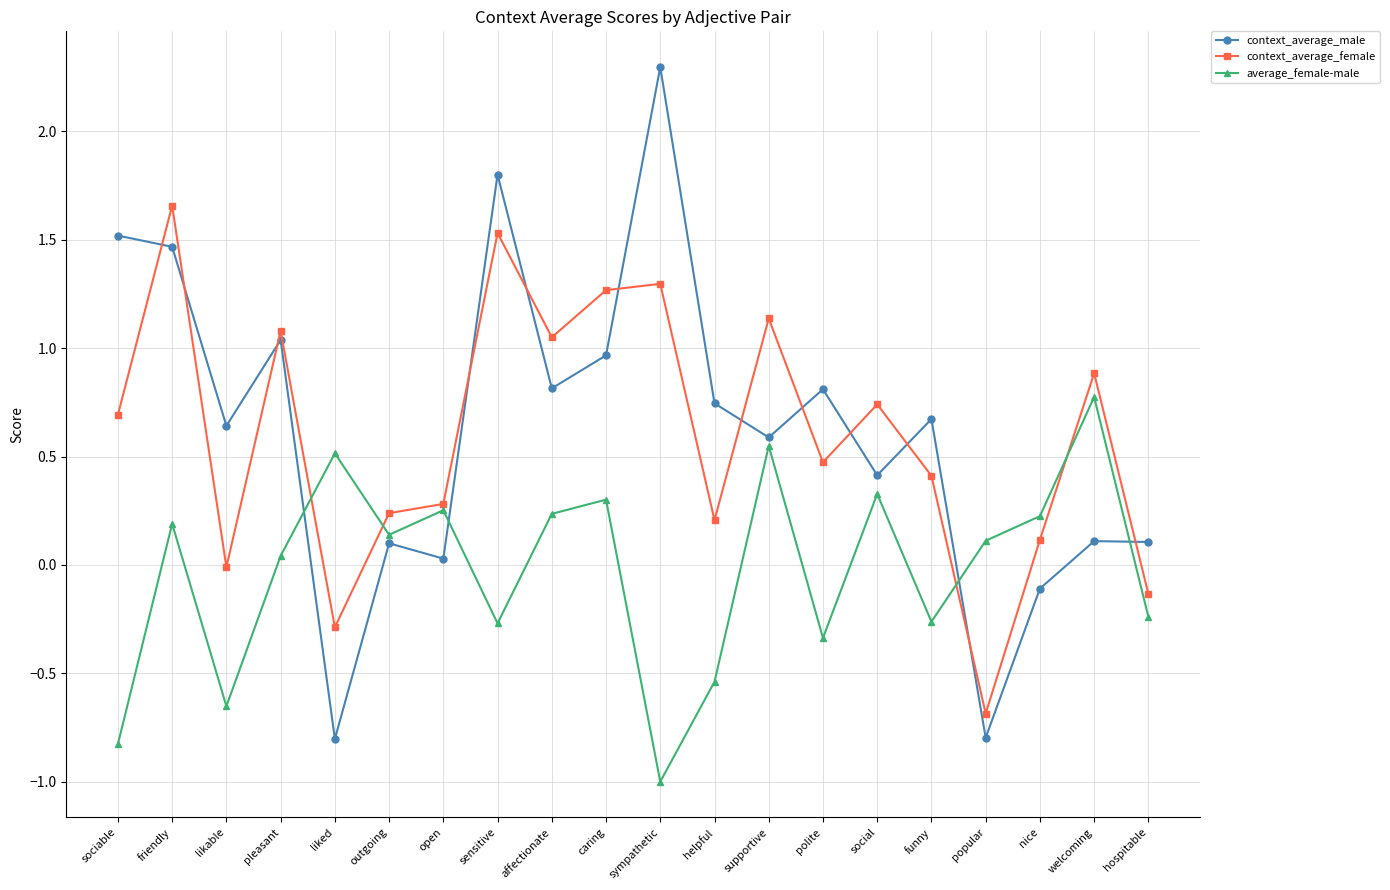

At which category does context_average_male reach its first local valley?

likable